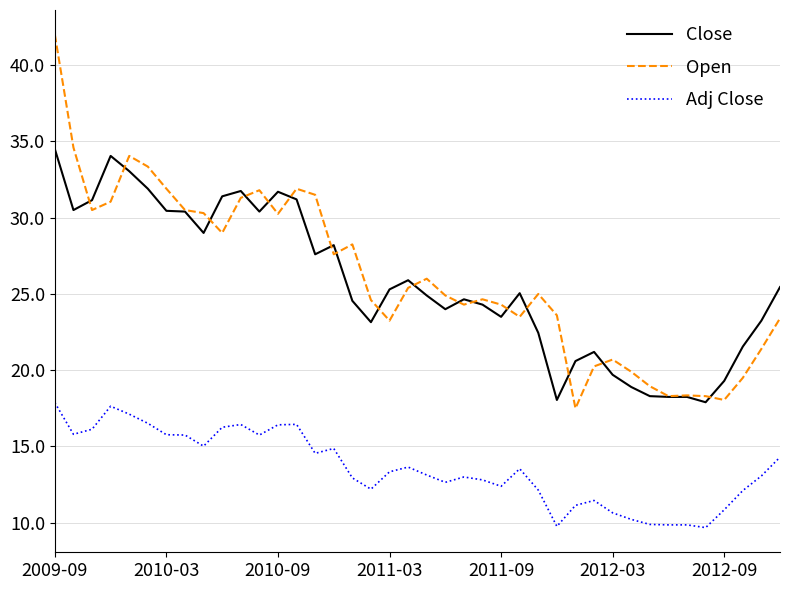

Which series ends up on top after the final intersection of Close and Open?

Close